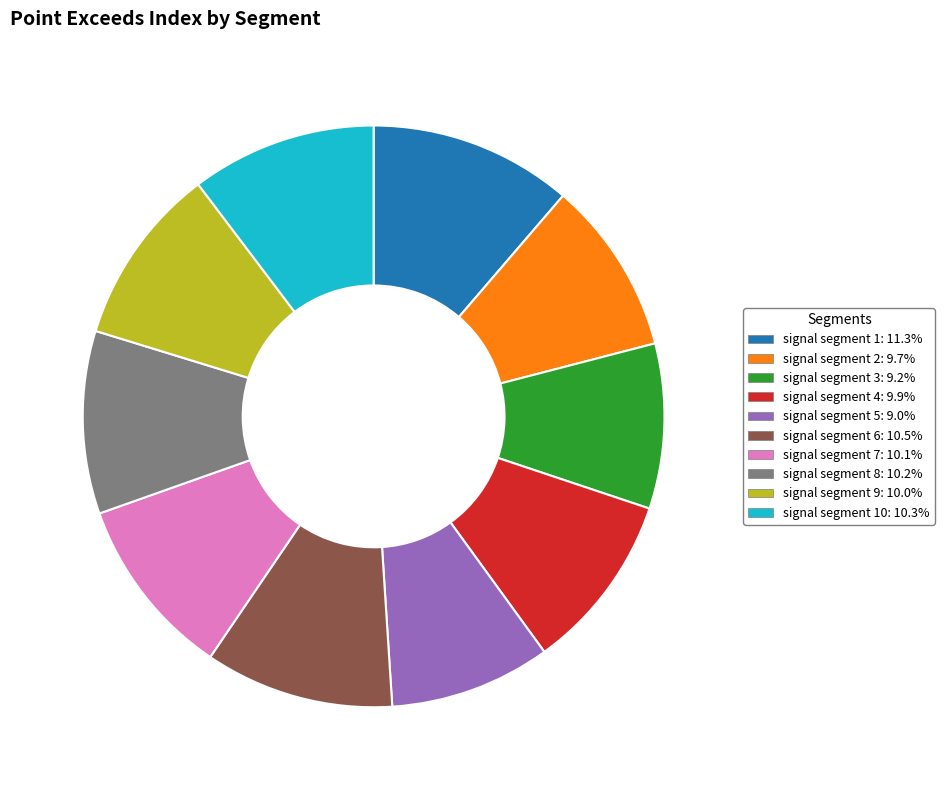

Is there a majority slice in this chart?

No